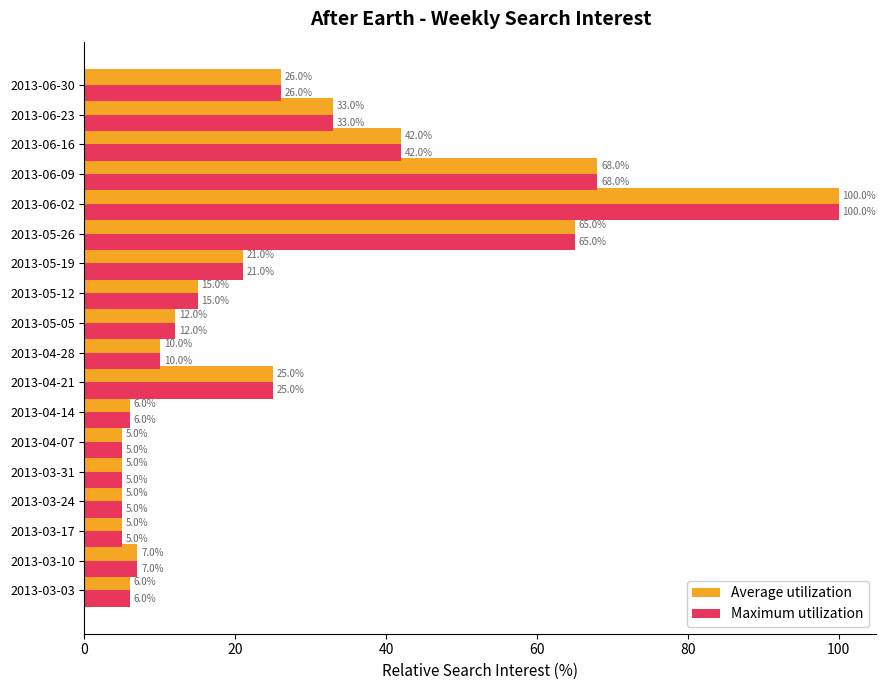

What is the sum of all Average utilization values?

456.0